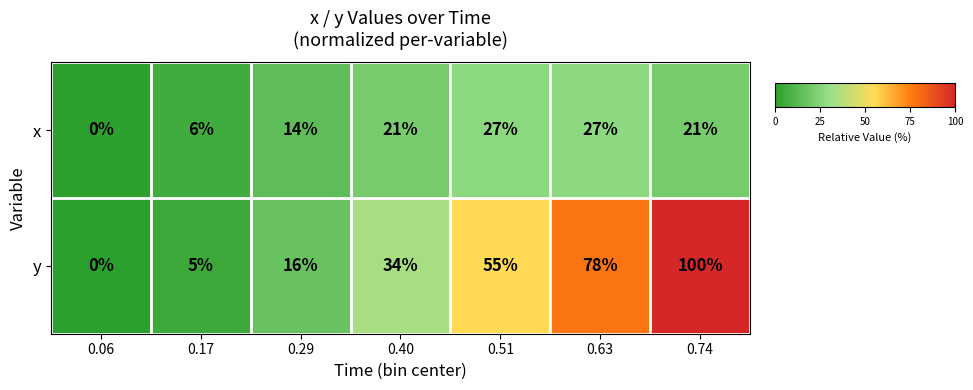

At which category is the sum across all series the highest?

0.74